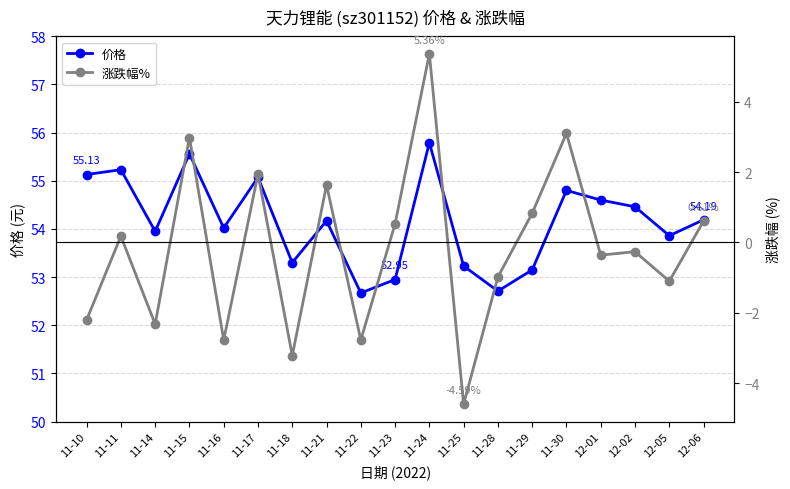

Where is the first local minimum for 涨跌幅%?

11-14